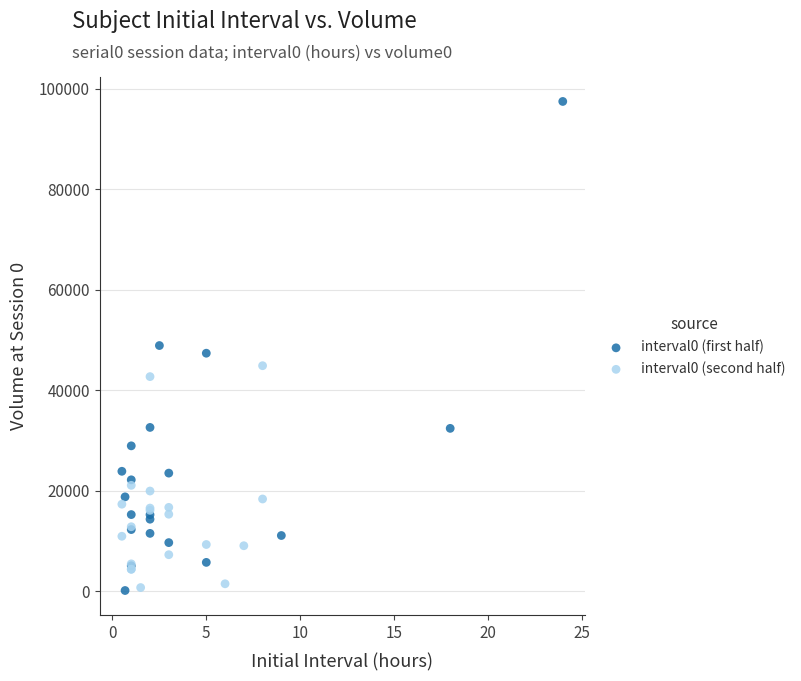

What are all the series names shown in the legend?

interval0 (first half), interval0 (second half)